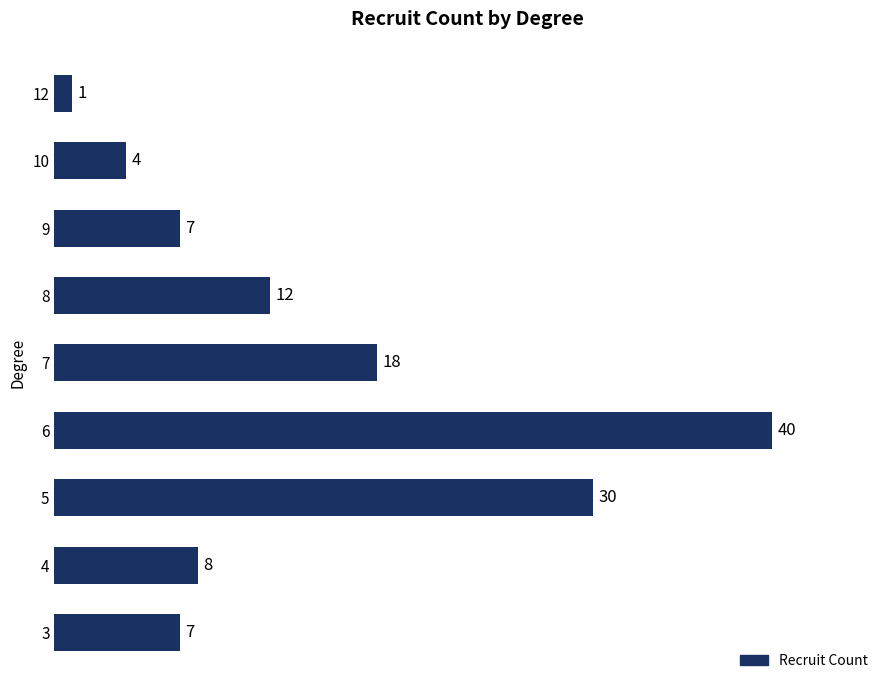

What is the change in value from 3 to 7?

+11